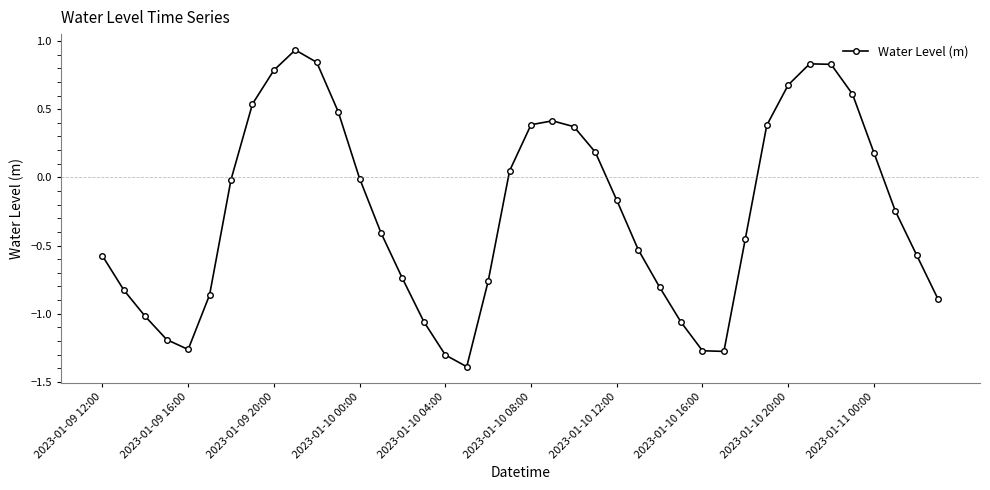

What is the minimum value shown in the chart?

-1.4